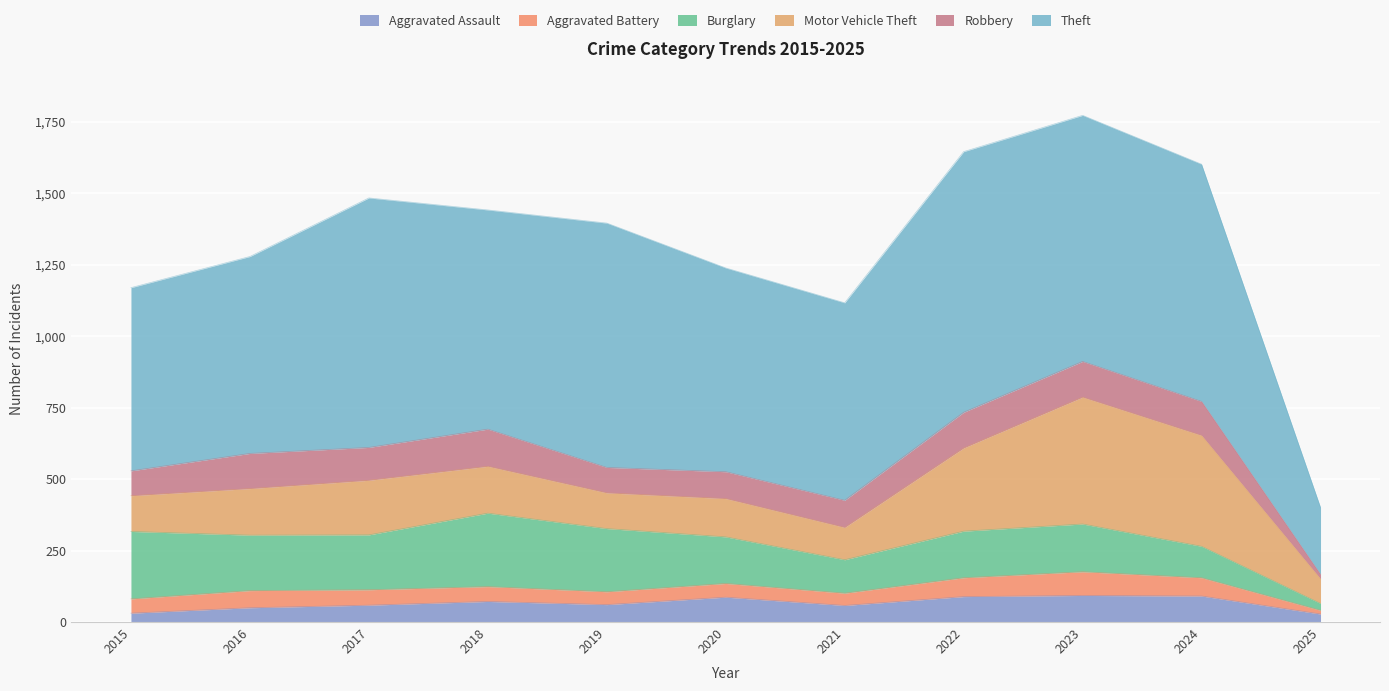

Reading left to right, list all the values displayed in this chart.

Aggravated Assault: 31	50	59	72	61	87	58	89	93	91	28
Aggravated Battery: 50	60	54	52	45	48	43	66	83	64	13
Burglary: 236	194	192	257	221	163	117	163	167	110	24
Motor Vehicle Theft: 125	163	191	164	125	134	113	291	444	388	86
Robbery: 87	123	115	130	89	94	95	125	125	119	16
Theft: 641	689	873	767	855	713	691	912	861	830	234